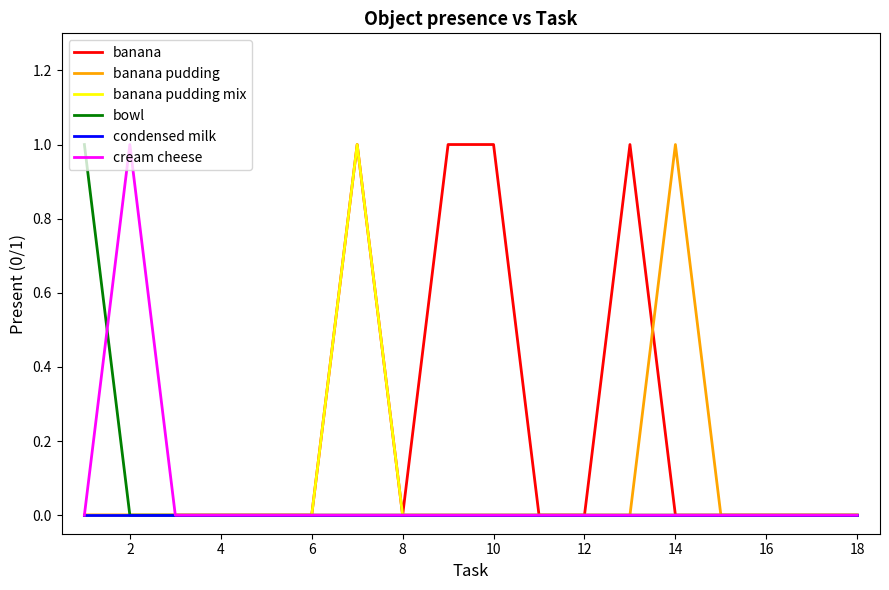

Reading left to right, extract all data points from this chart.

banana: 0	0	0	0	0	0	1	0	1	1	0	0	1	0	0	0	0	0
banana pudding: 0	0	0	0	0	0	0	0	0	0	0	0	0	1	0	0	0	0
banana pudding mix: 0	0	0	0	0	0	1	0	0	0	0	0	0	0	0	0	0	0
bowl: 1	0	0	0	0	0	0	0	0	0	0	0	0	0	0	0	0	0
condensed milk: 0	0	0	0	0	0	0	0	0	0	0	0	0	0	0	0	0	0
cream cheese: 0	1	0	0	0	0	0	0	0	0	0	0	0	0	0	0	0	0